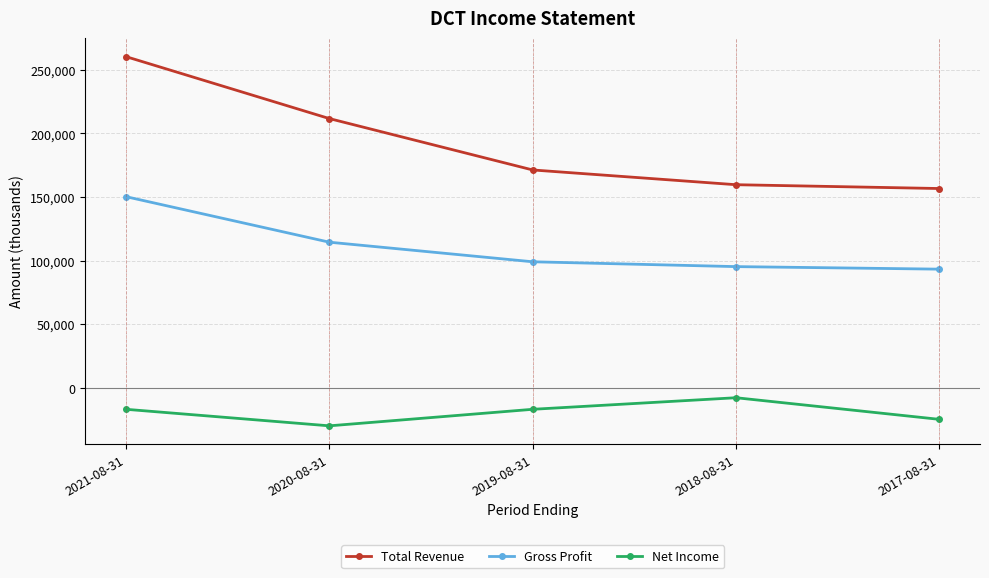

Which series has the largest range (max minus min)?

Total Revenue